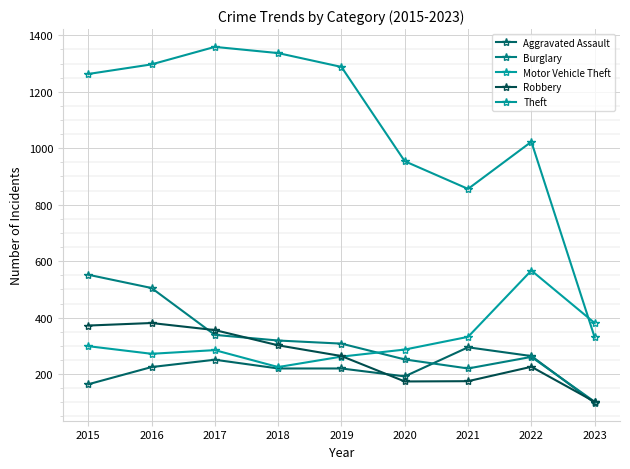

Does the chart have visible grid lines?

Yes